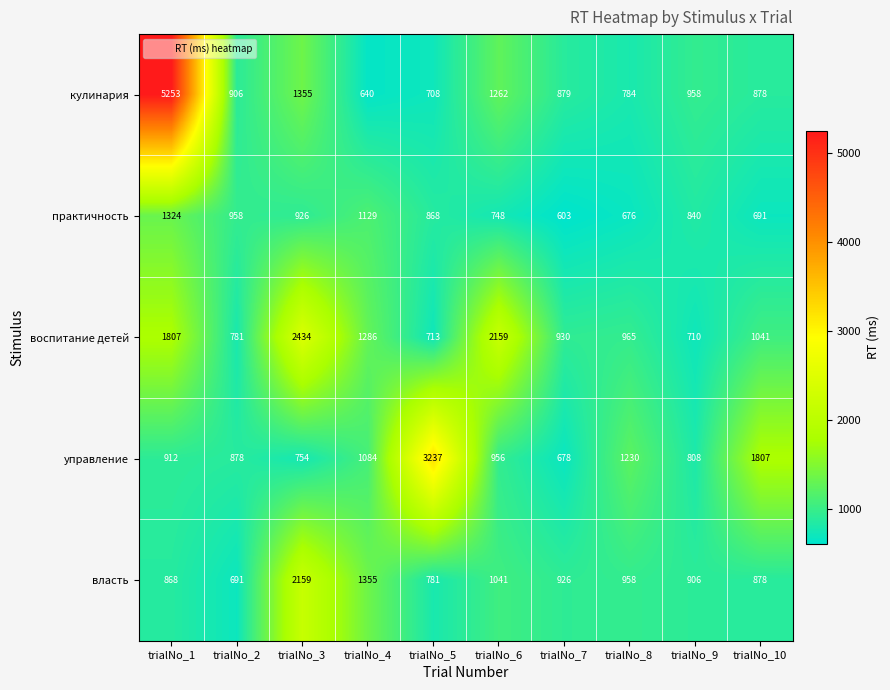

Which series changed the most between trialNo_1 and trialNo_2?

кулинария